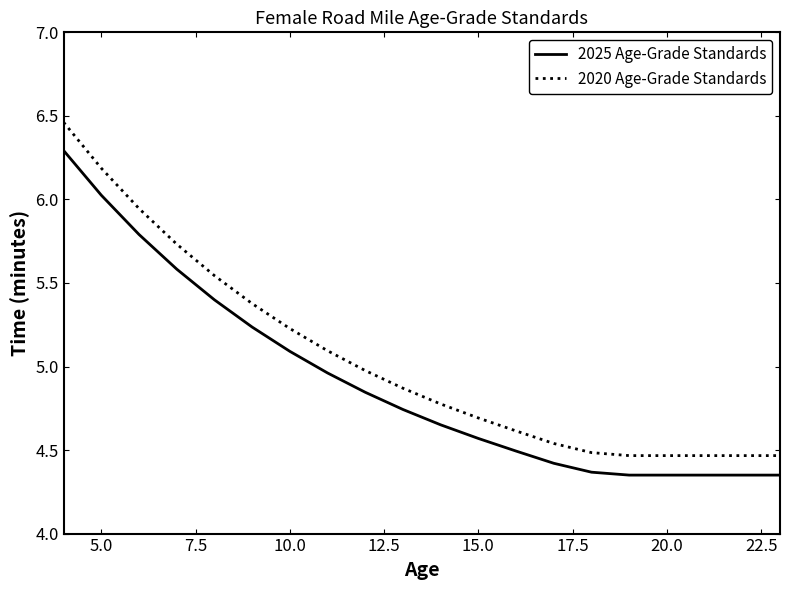

Which series has the widest spread of values?

2020 Age-Grade Standards